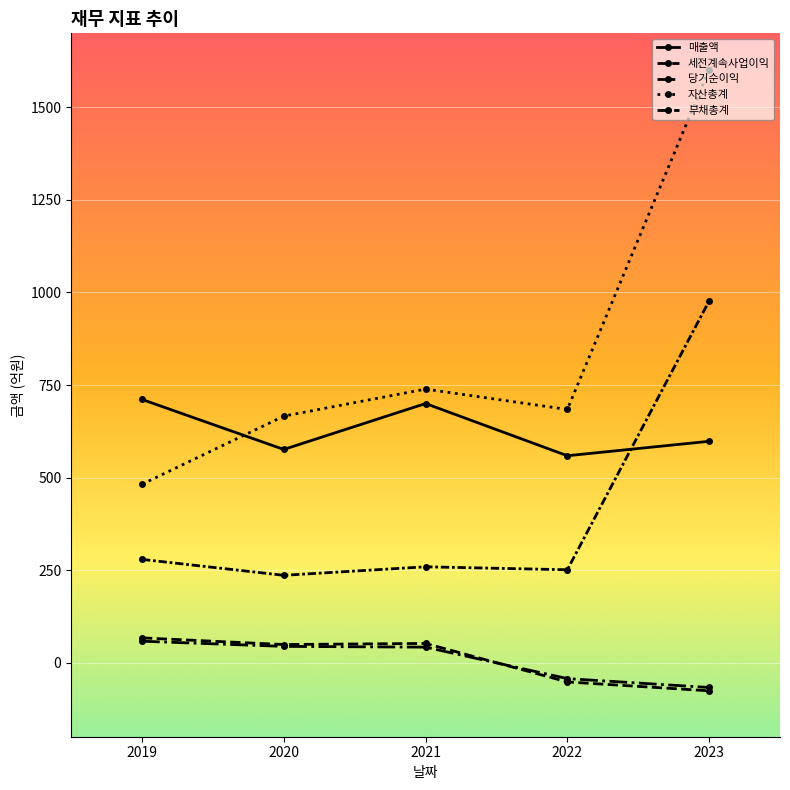

What is the maximum value for 자산총계?

1602